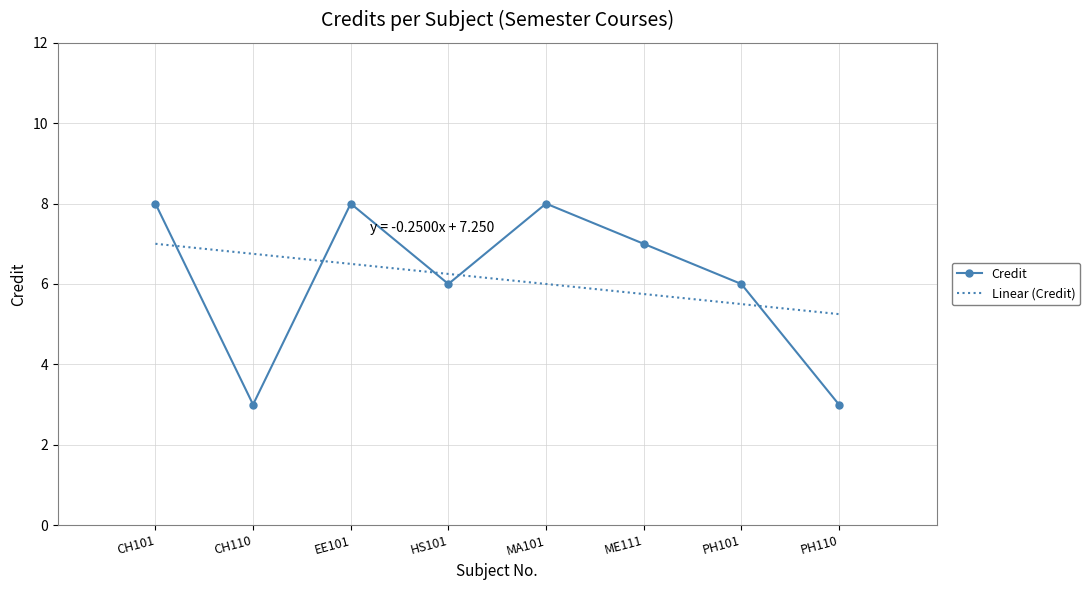

At which category does the chart reach its minimum across all series?

CH110